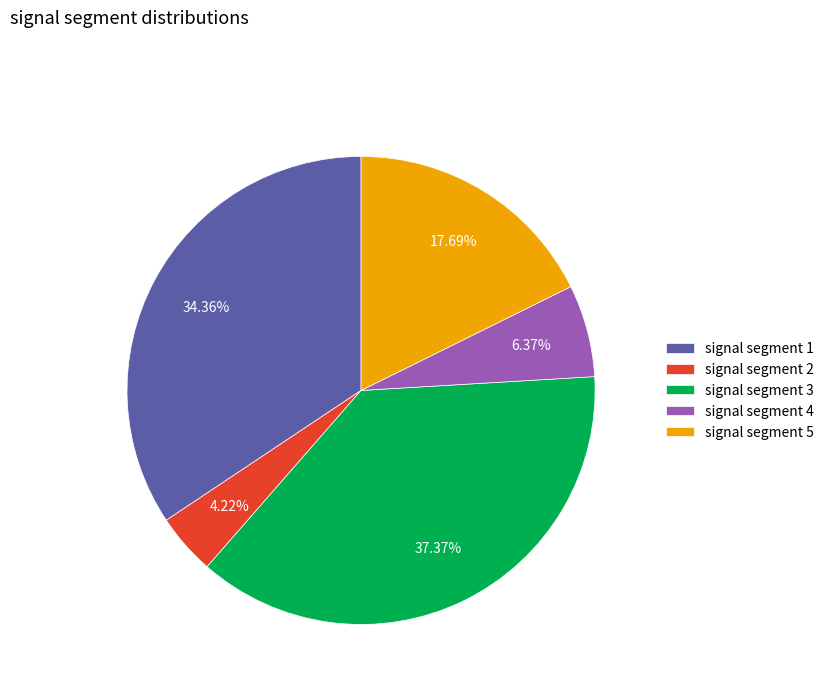

To the nearest percent, what is the difference between the signal segment 5 and signal segment 1 slice percentages?

17%